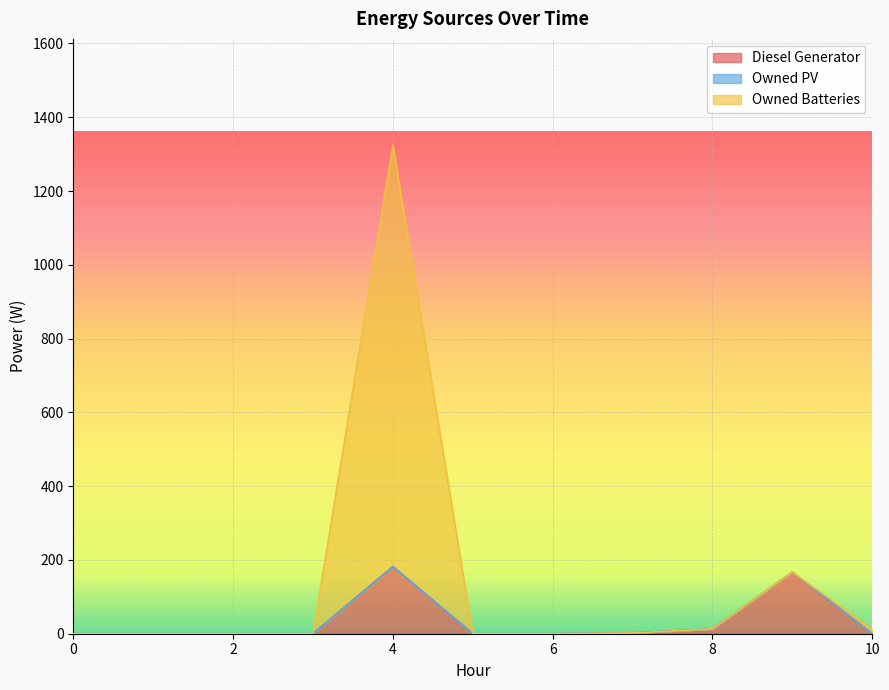

What is the maximum value for Diesel Generator?

182.0